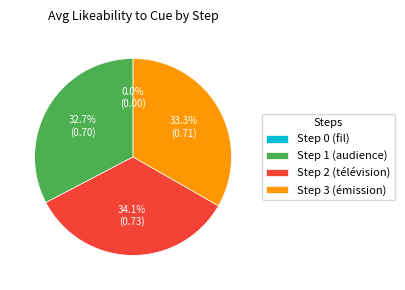

To the nearest percent, what is the difference between the largest and smallest slice percentages?

34%